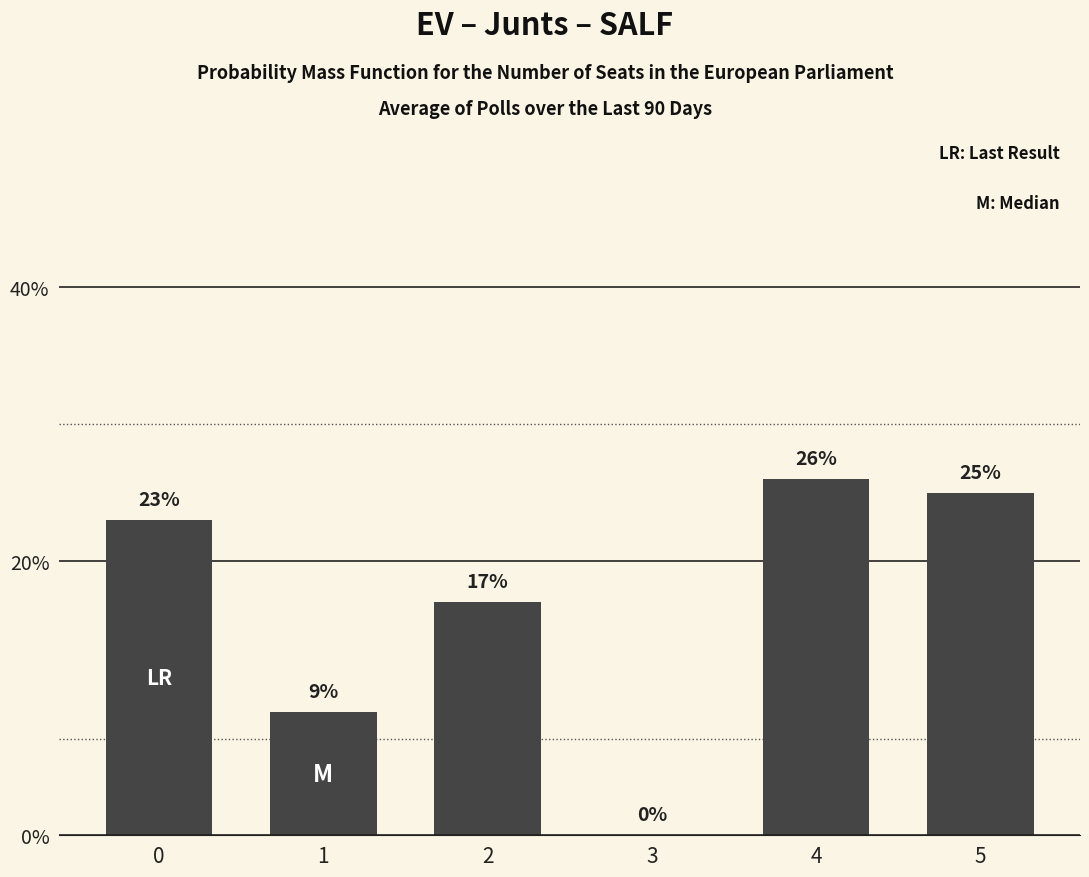

What is the ratio of the value at 2 to the value at 1?

1.9